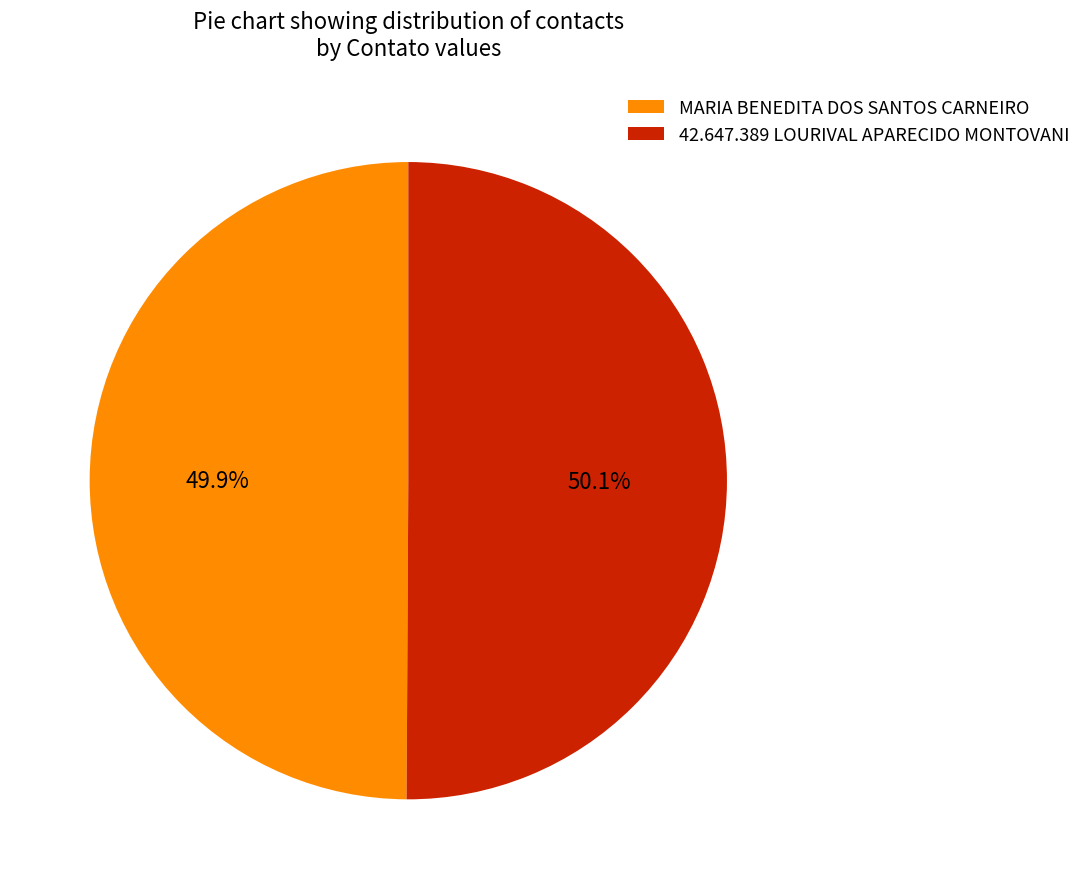

Is there a majority slice in this chart?

Yes